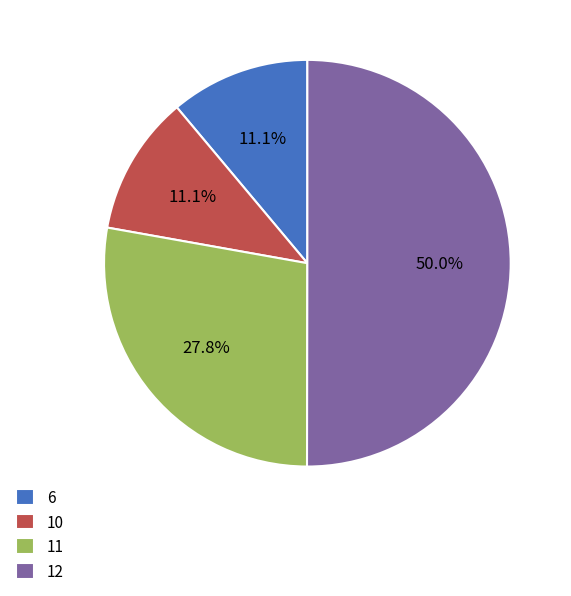

Does 10 represent more than half of the total?

No